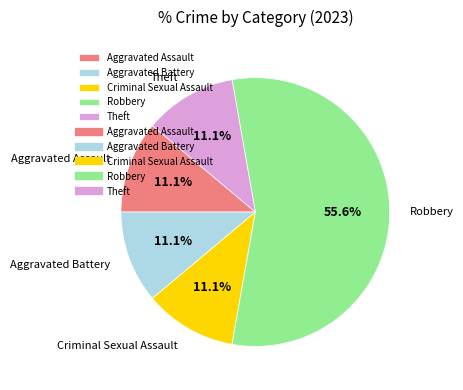

What percentage is the Criminal Sexual Assault slice, to the nearest percent?

11%